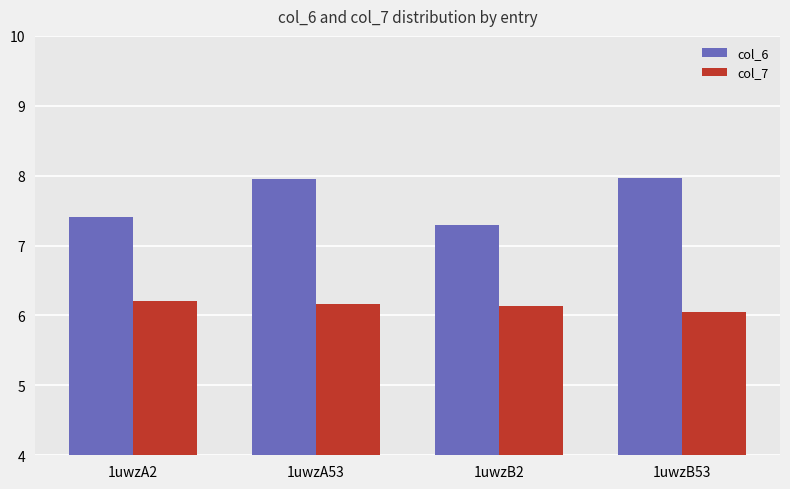

Count the number of data series in this chart.

2